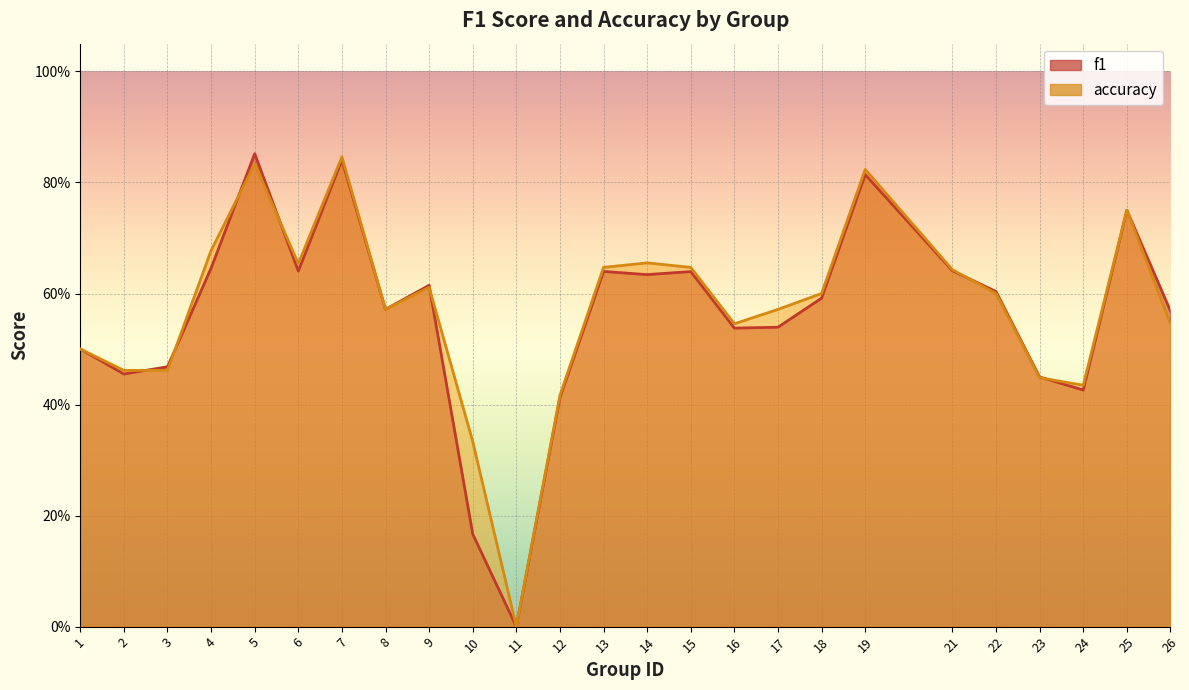

In accuracy, how many points are lower than both neighbors (excluding endpoints)?

5